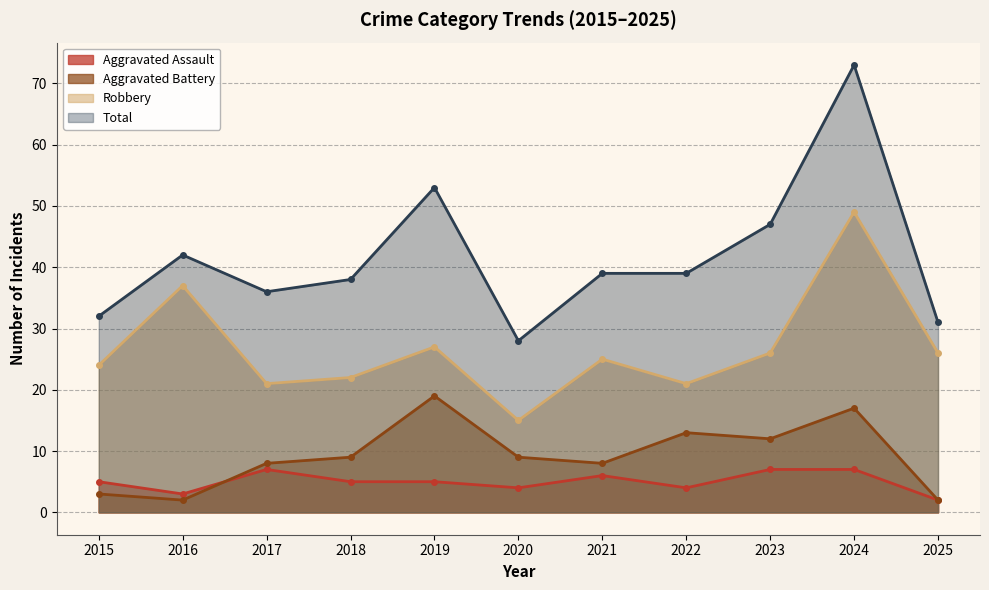

The Robbery series shows 15 at 2020. True or false?

True